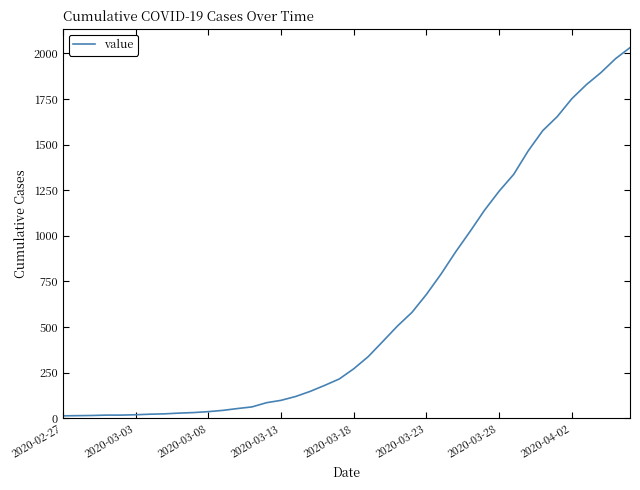

What is the difference between the maximum and minimum values?

2019